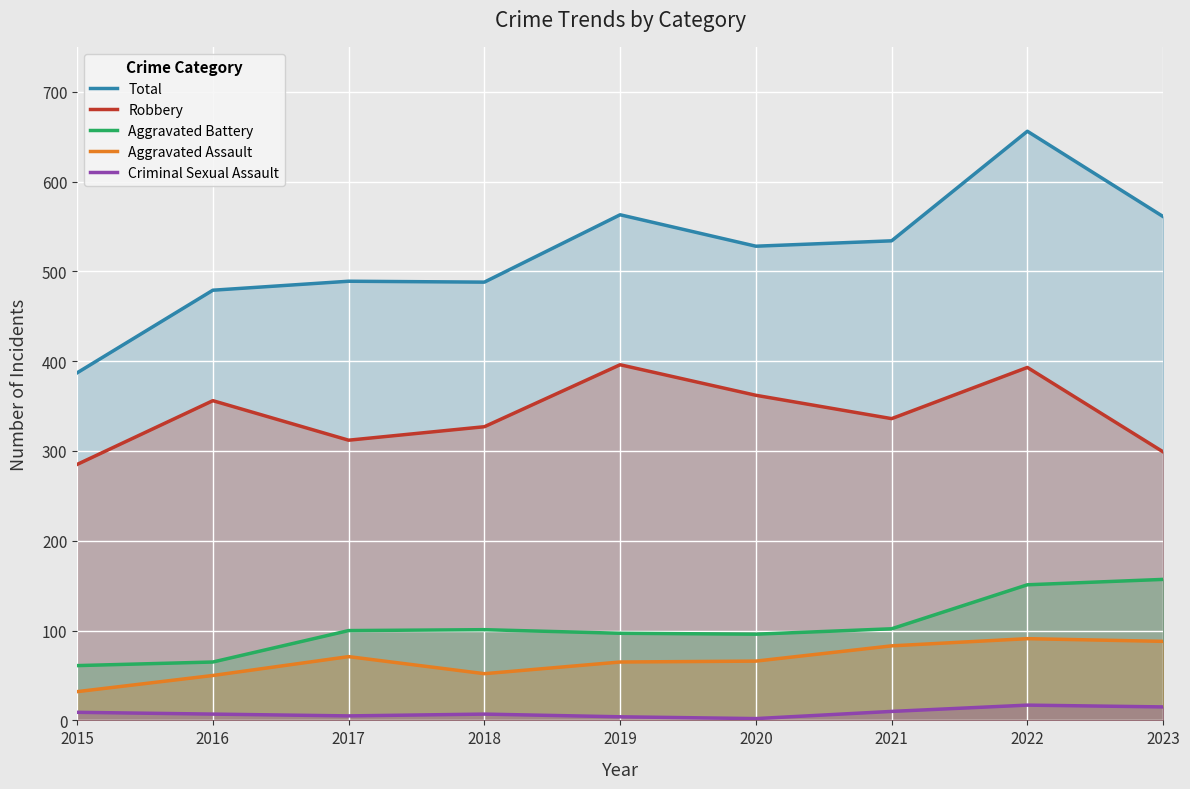

How many lines are shown in the chart?

5